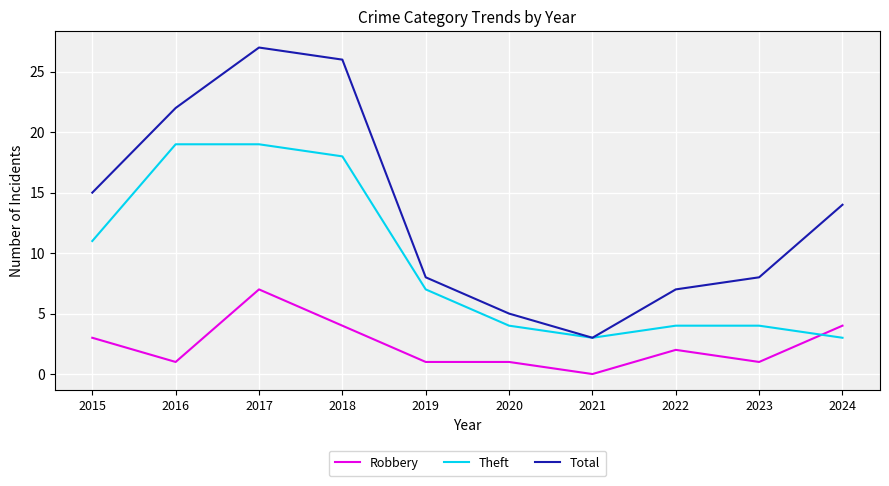

True or false: Total and Robbery intersect in this chart.

False